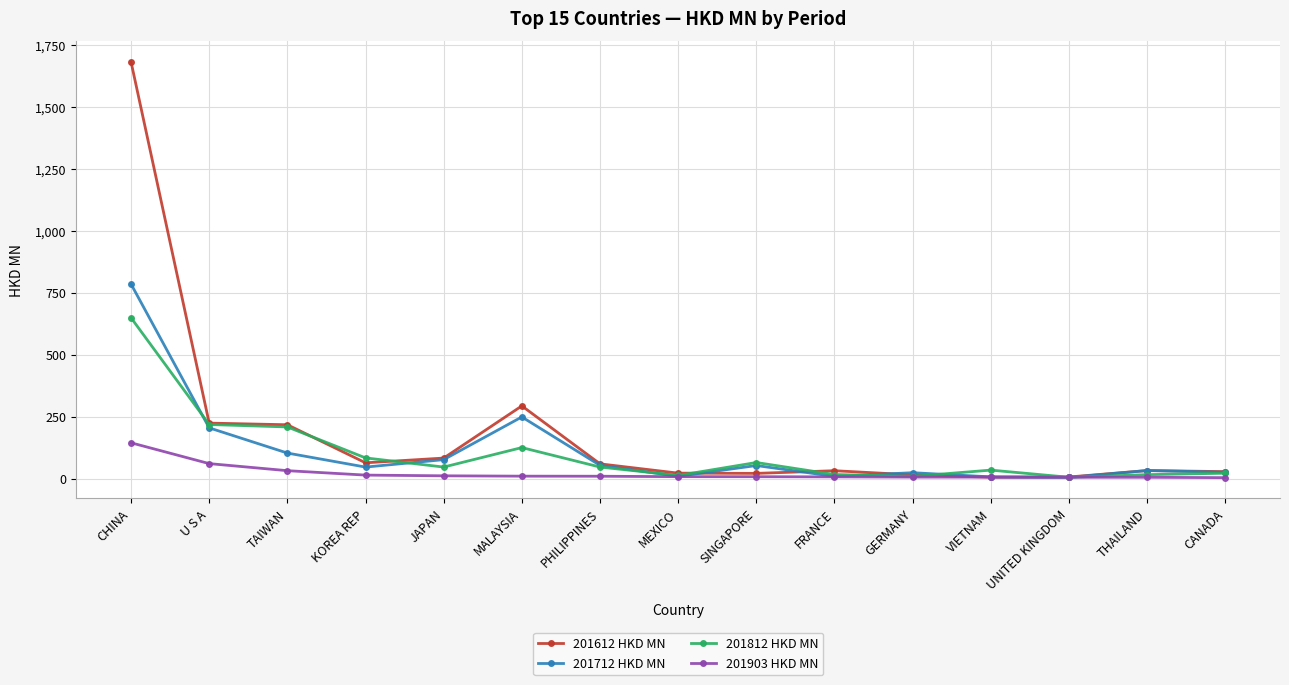

Does the chart display data point markers on the line(s)?

Yes